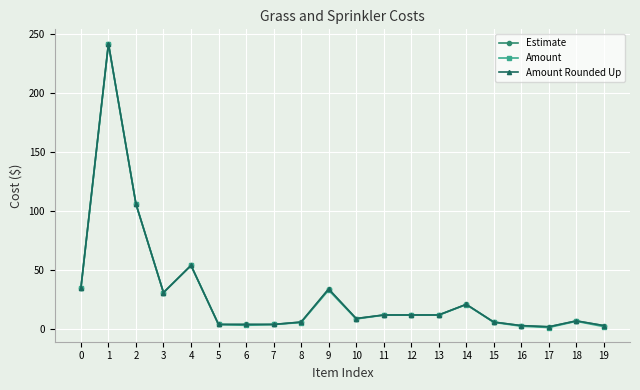

True or false: Estimate and Amount intersect in this chart.

False